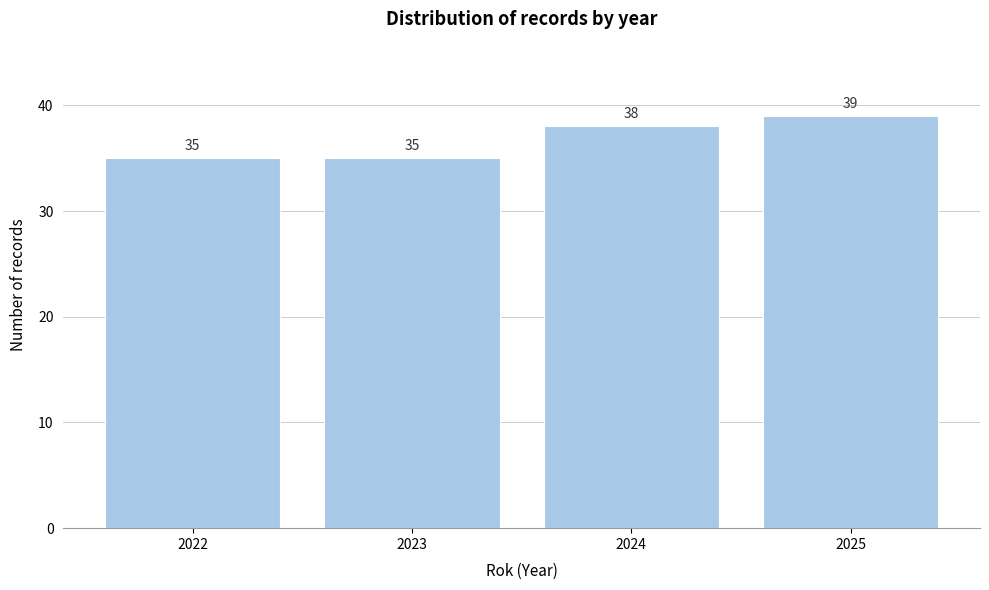

Reading left to right, list all the values displayed in this chart.

2022=35	2023=35	2024=38	2025=39